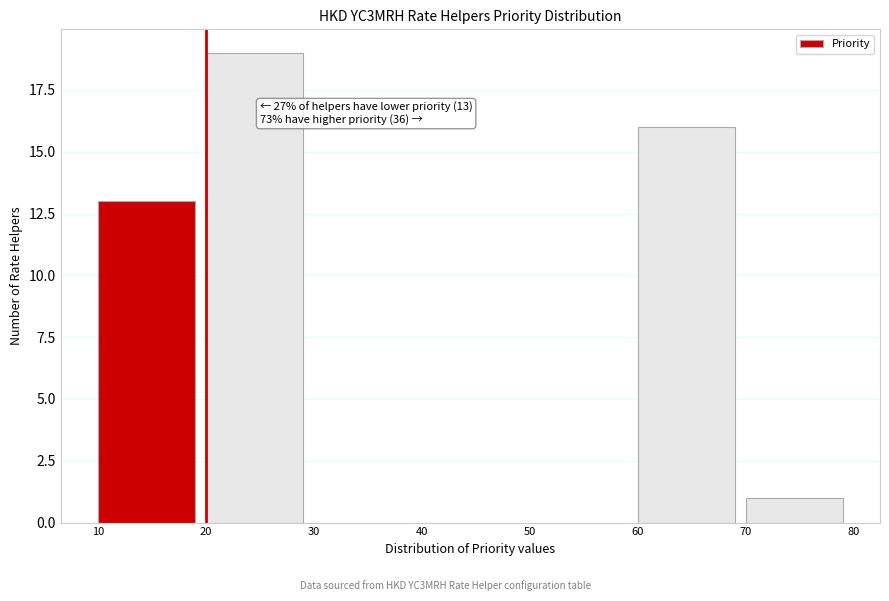

Over which range of the x-axis is the bar tallest?

20 to 30